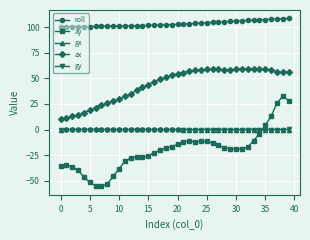

How many intersections are there between ay and gx?

1